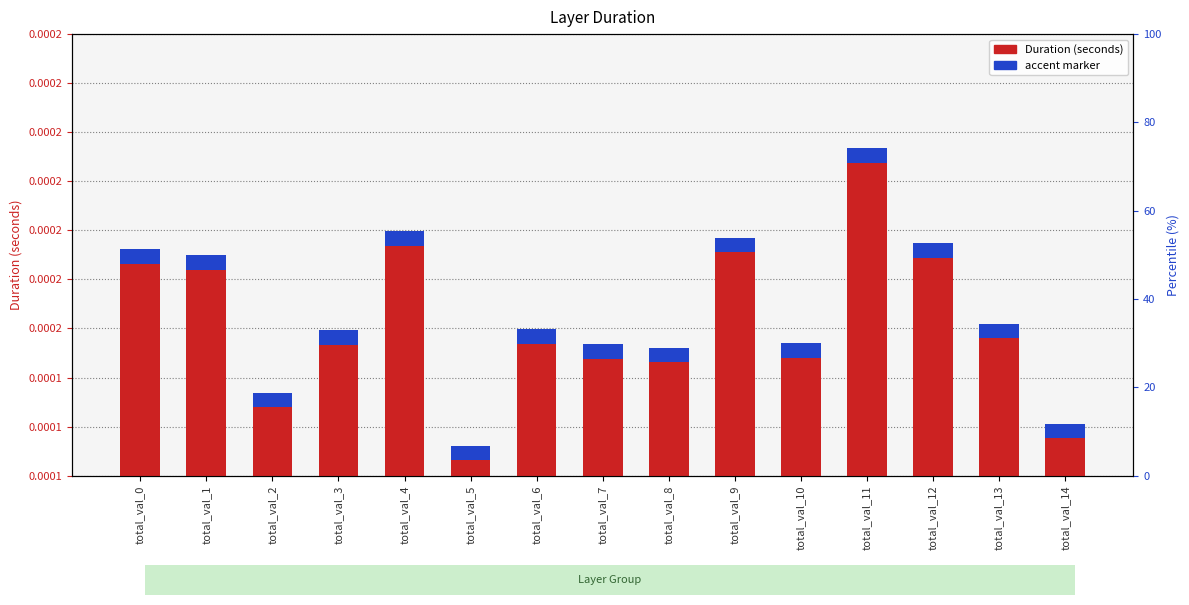

Where is the data nearest to the value 0?

total_val_5